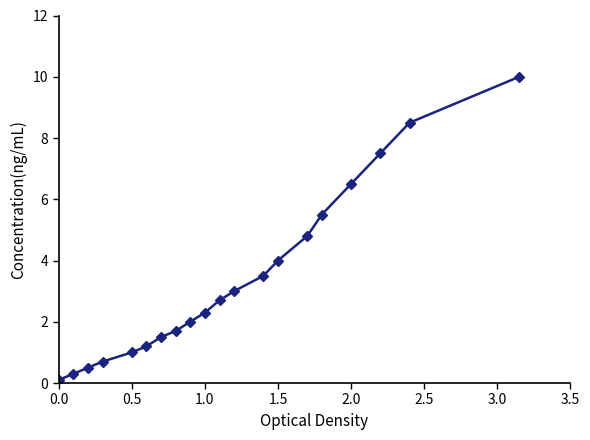

Is this an area chart (filled region under the line)?

No